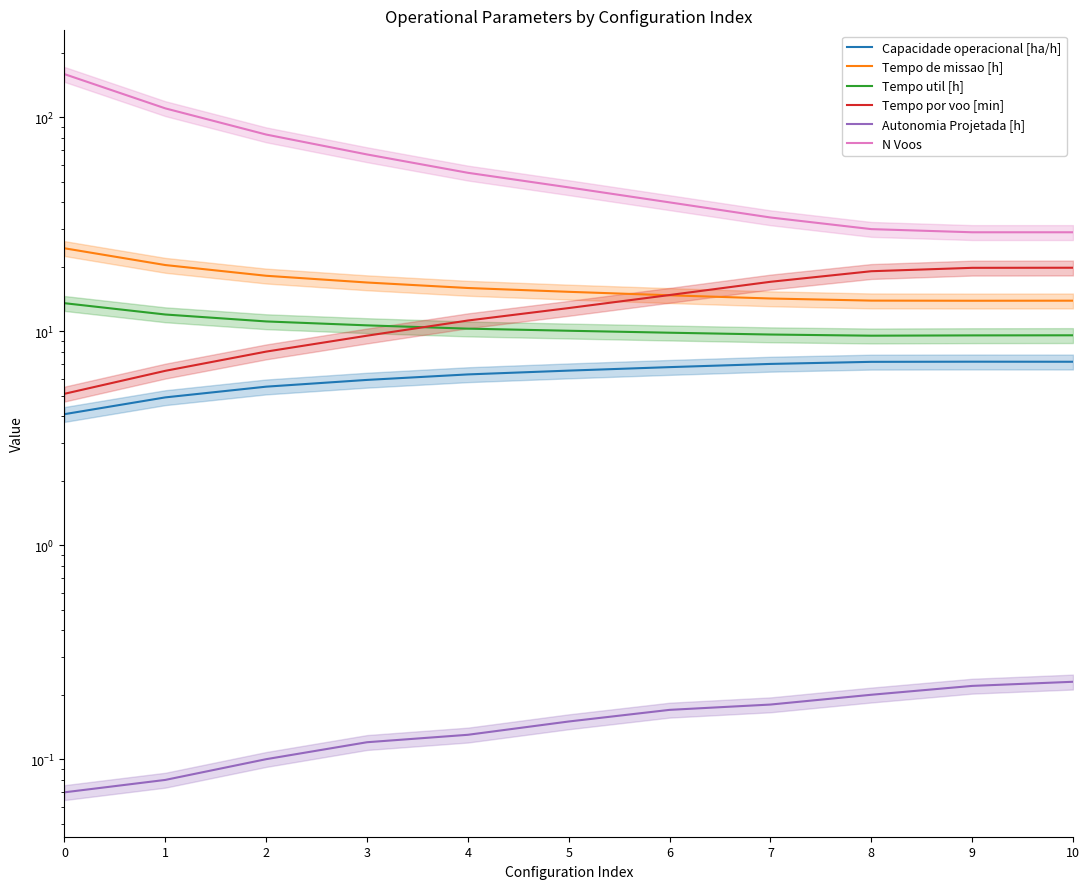

What is the sum of all Capacidade operacional [ha/h] values?

68.7